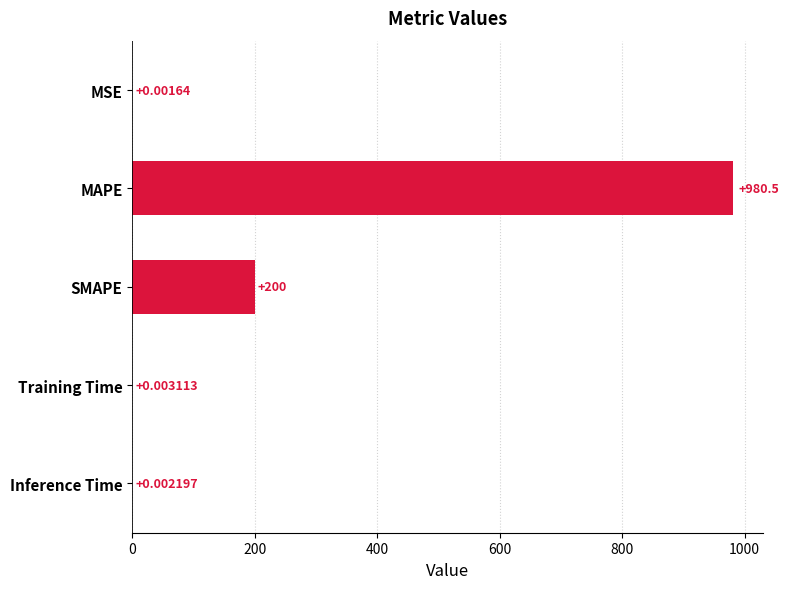

What is the sum of all values?

1180.5